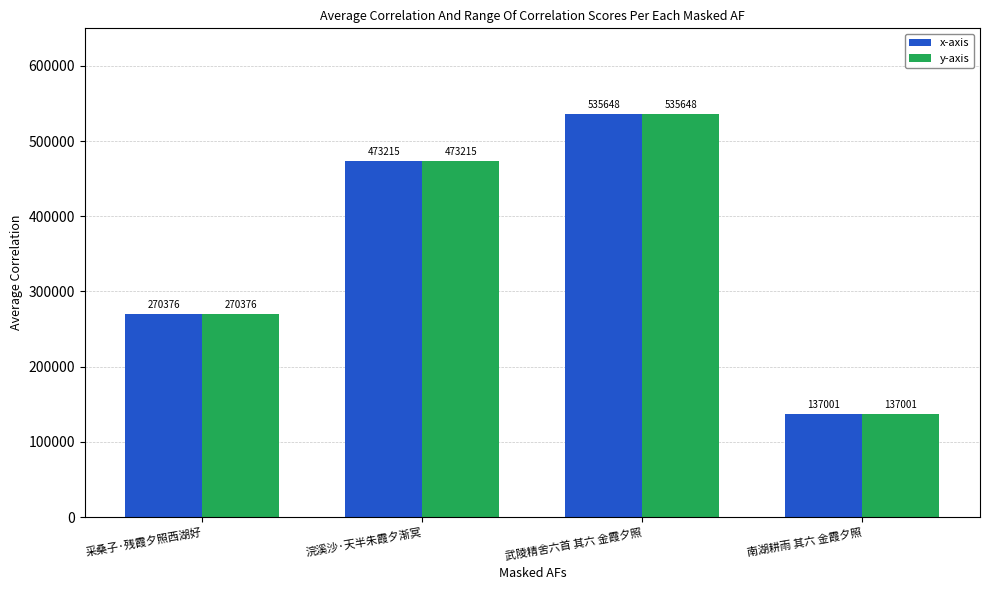

The value of y-axis at 南湖耕雨 其六 金霞夕照 is 82904. True or false?

False